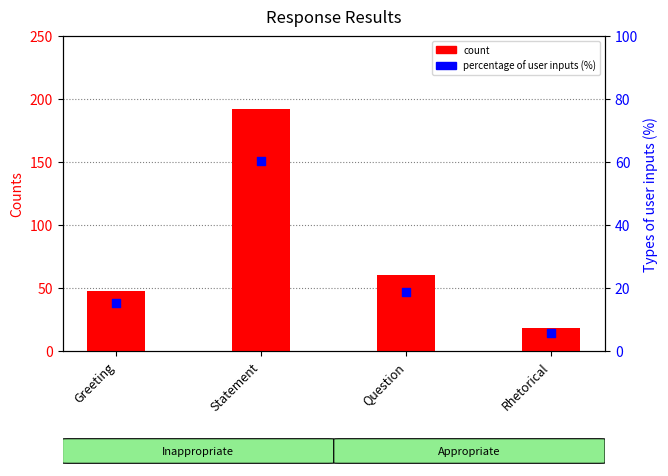

Is the value of count at Question greater than the value of percentage of user inputs (%) at Statement?

No